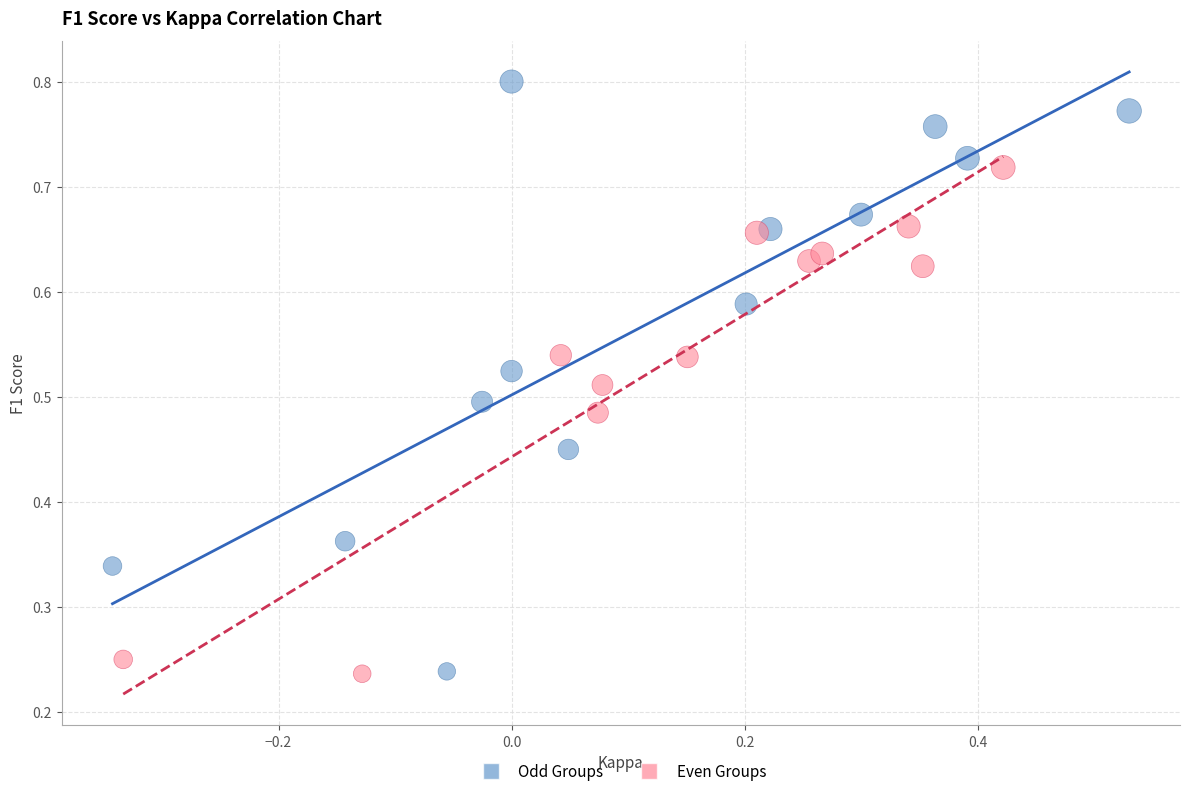

Which series has the largest Y range (max minus min)?

Odd Groups